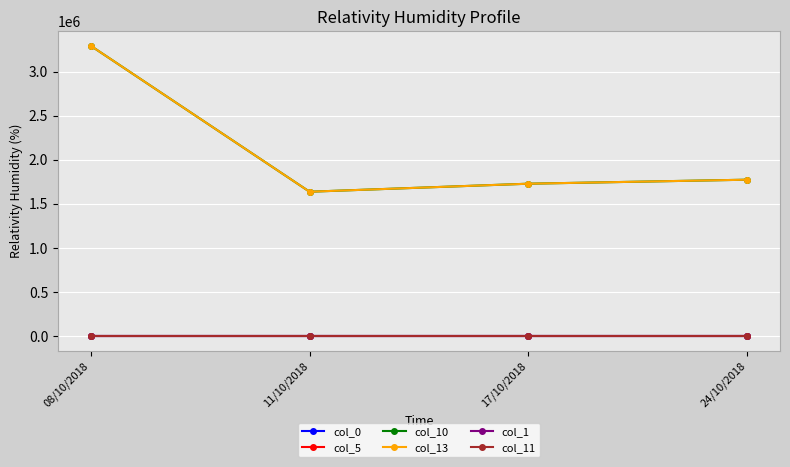

What is the label of the 2nd point from the right?

17/10/2018